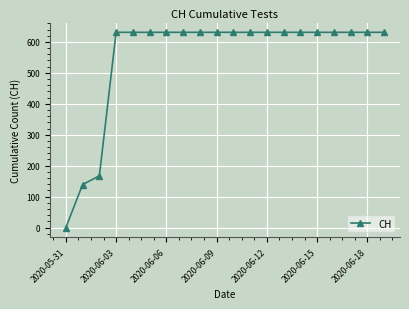

What is the difference between the second highest and minimum values?

631